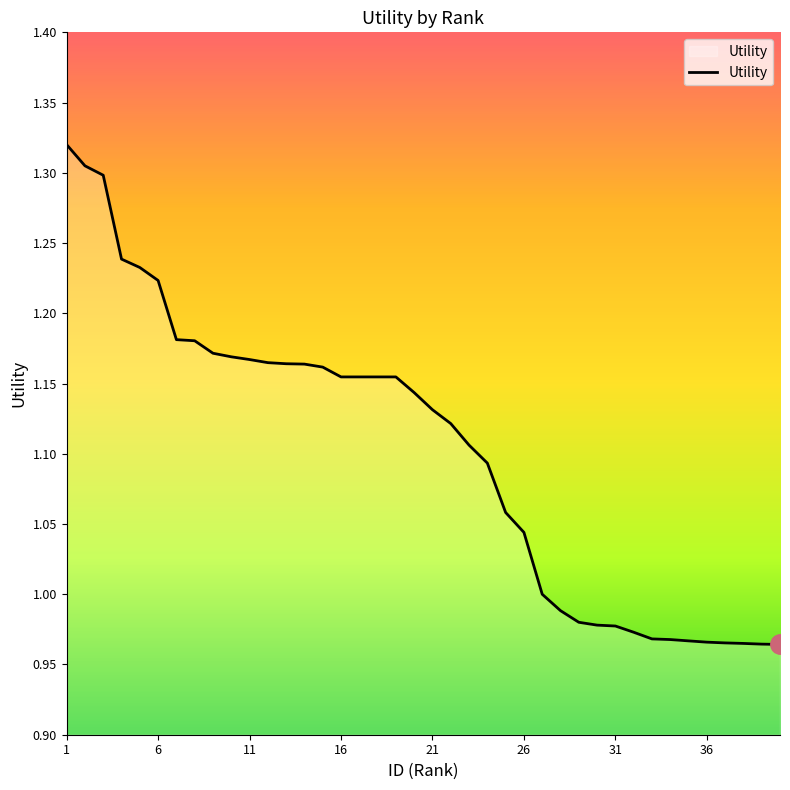

What is the difference between the maximum and minimum values?

0.4